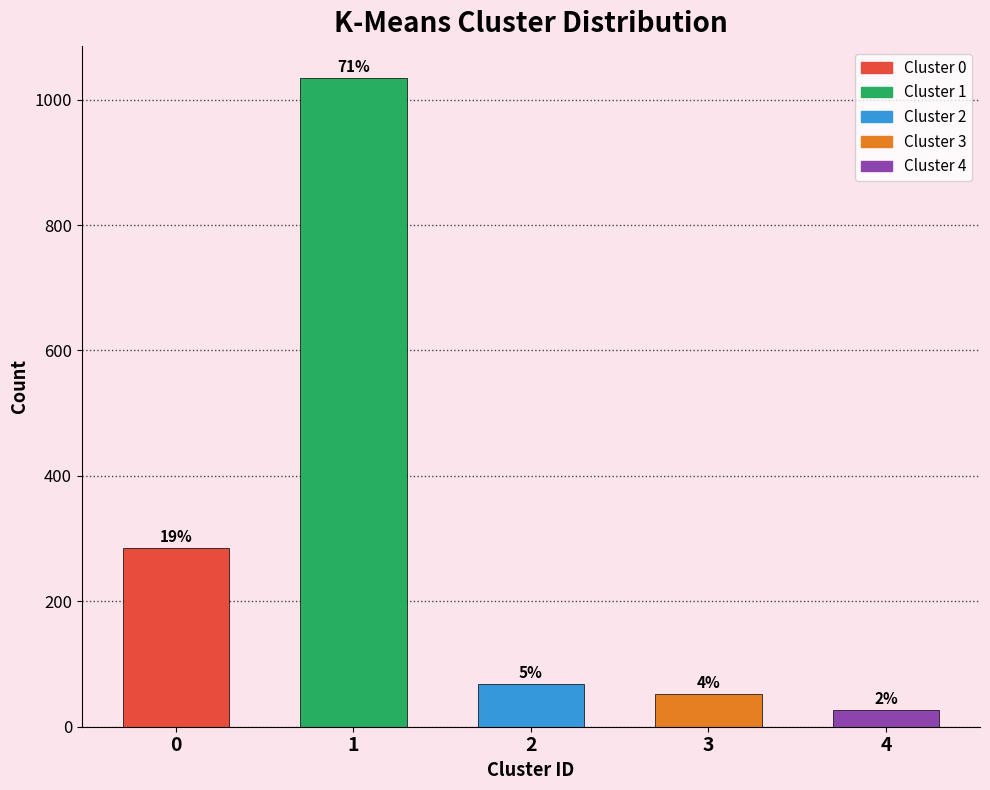

Does the chart contain any negative values?

No